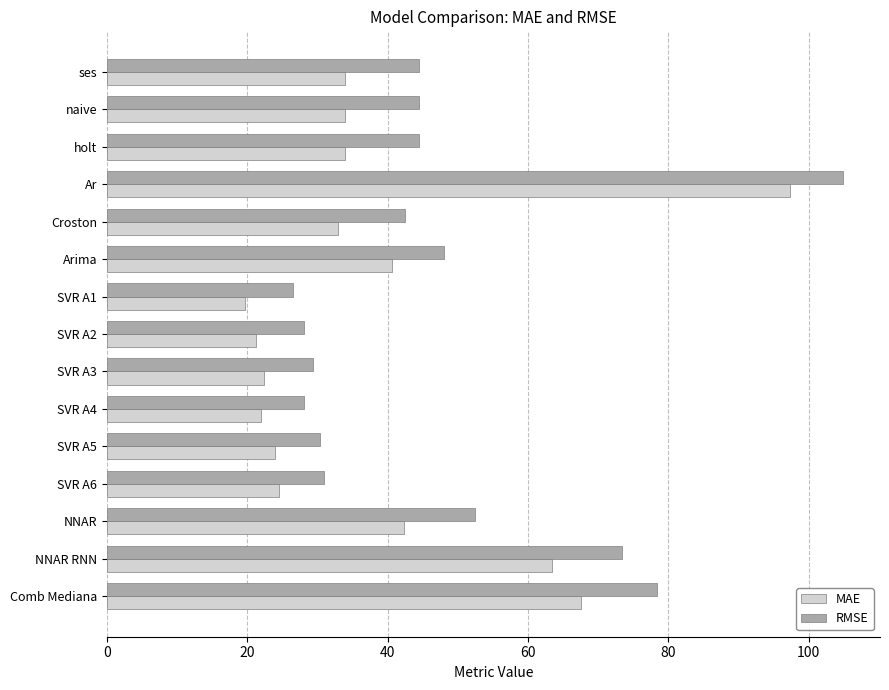

At which category does the chart reach its peak across all series?

Ar